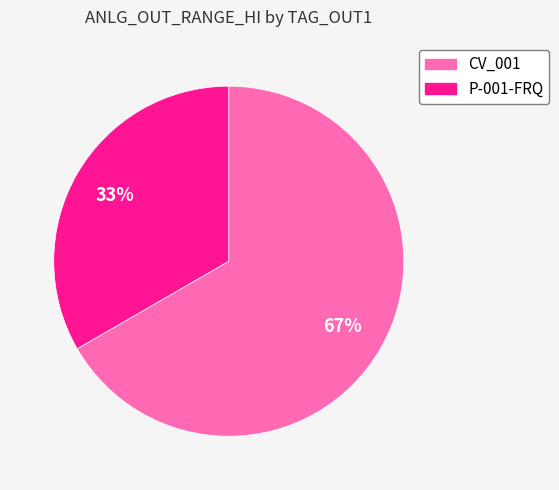

Which category has the biggest portion of the pie?

CV_001